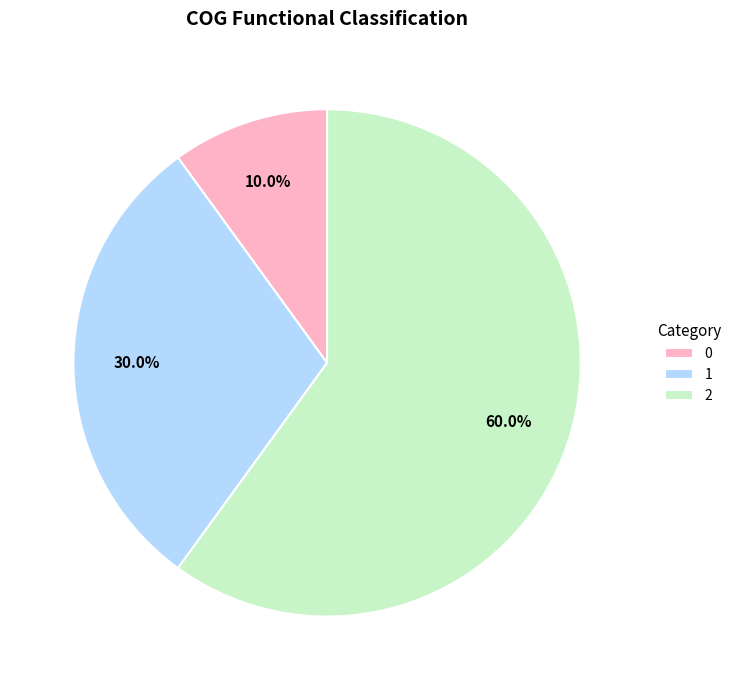

Approximately how many times larger is the value at 2 compared to 0?

6.0